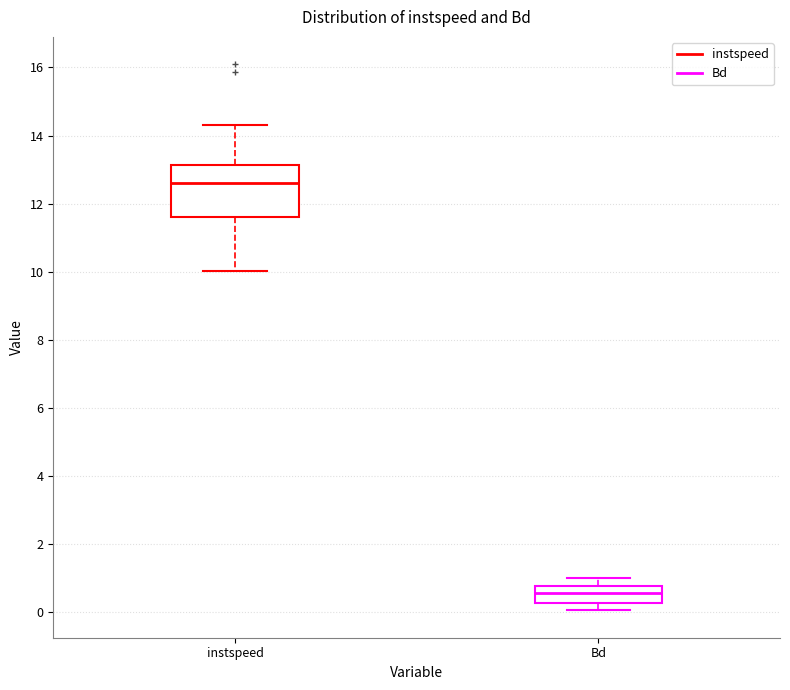

Which box's median line is the highest?

instspeed